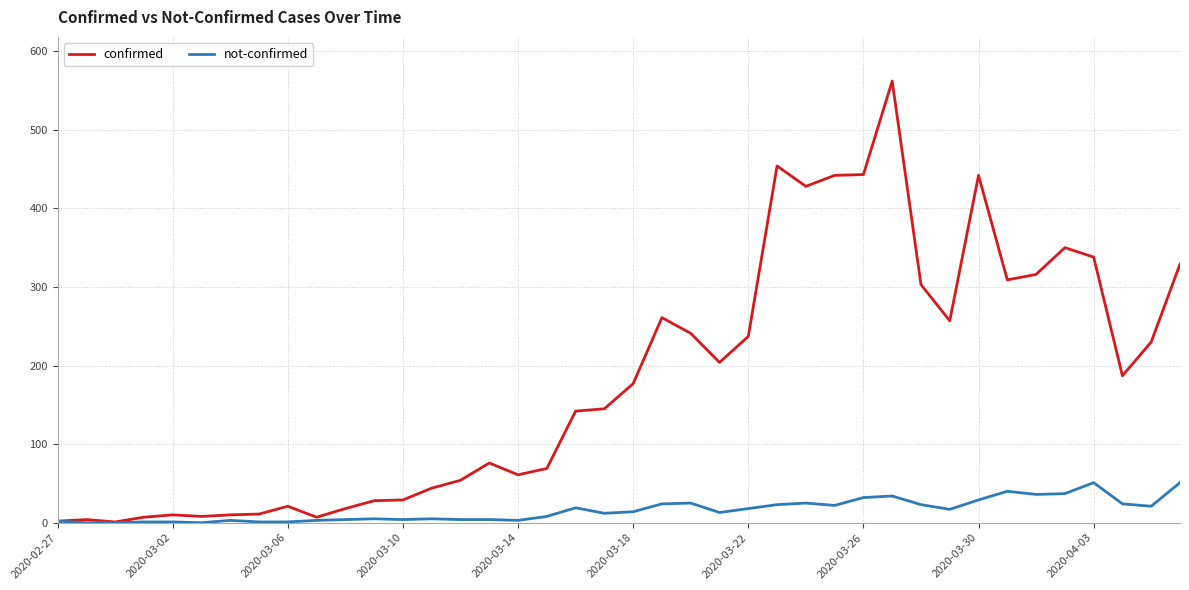

Which series has the widest spread of values?

confirmed